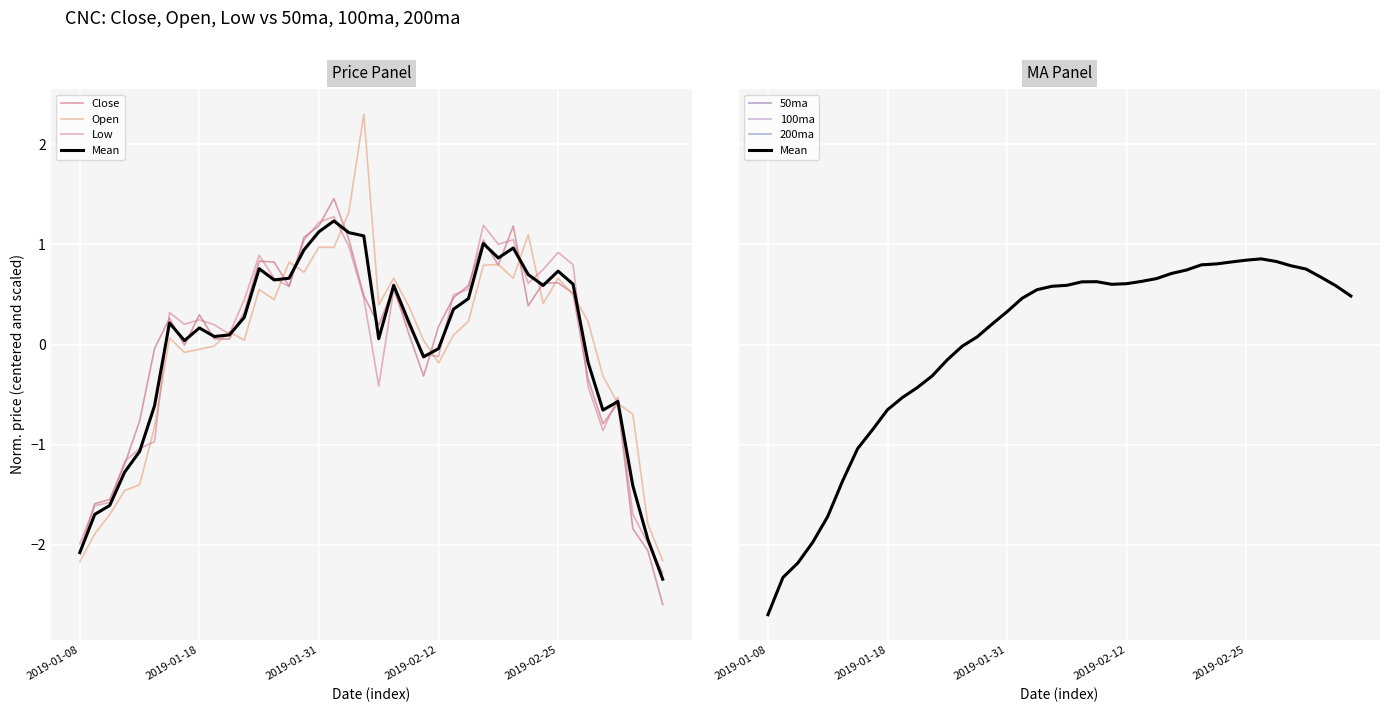

How many data points in 100ma are less than 0?

14